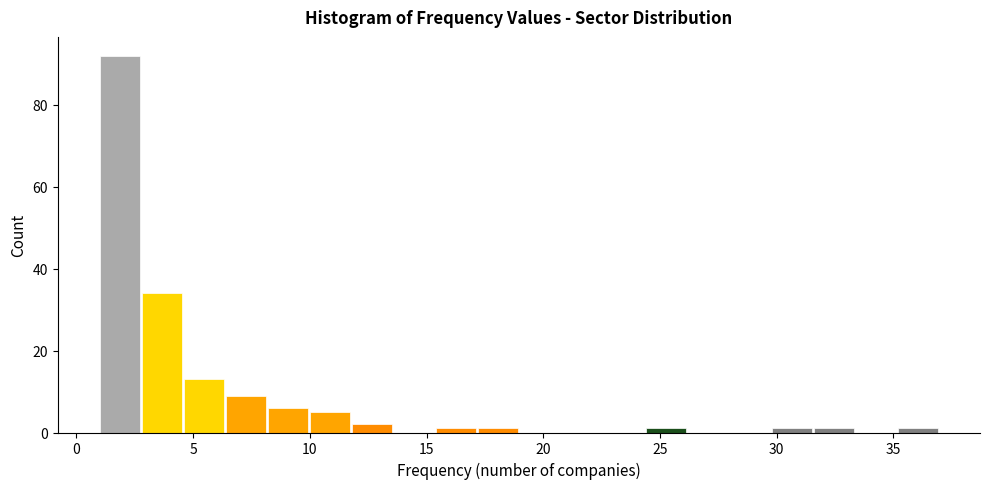

Read against the x-axis, roughly where is the centre of the tallest bar?

2.0